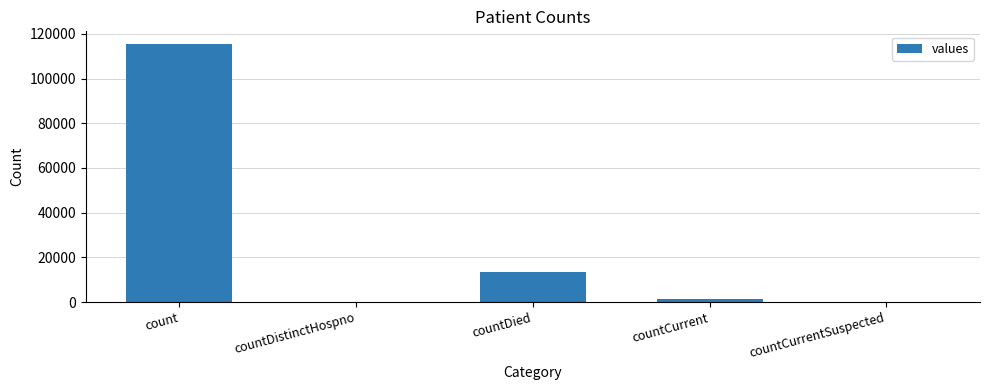

What is the sum of all values?

130105